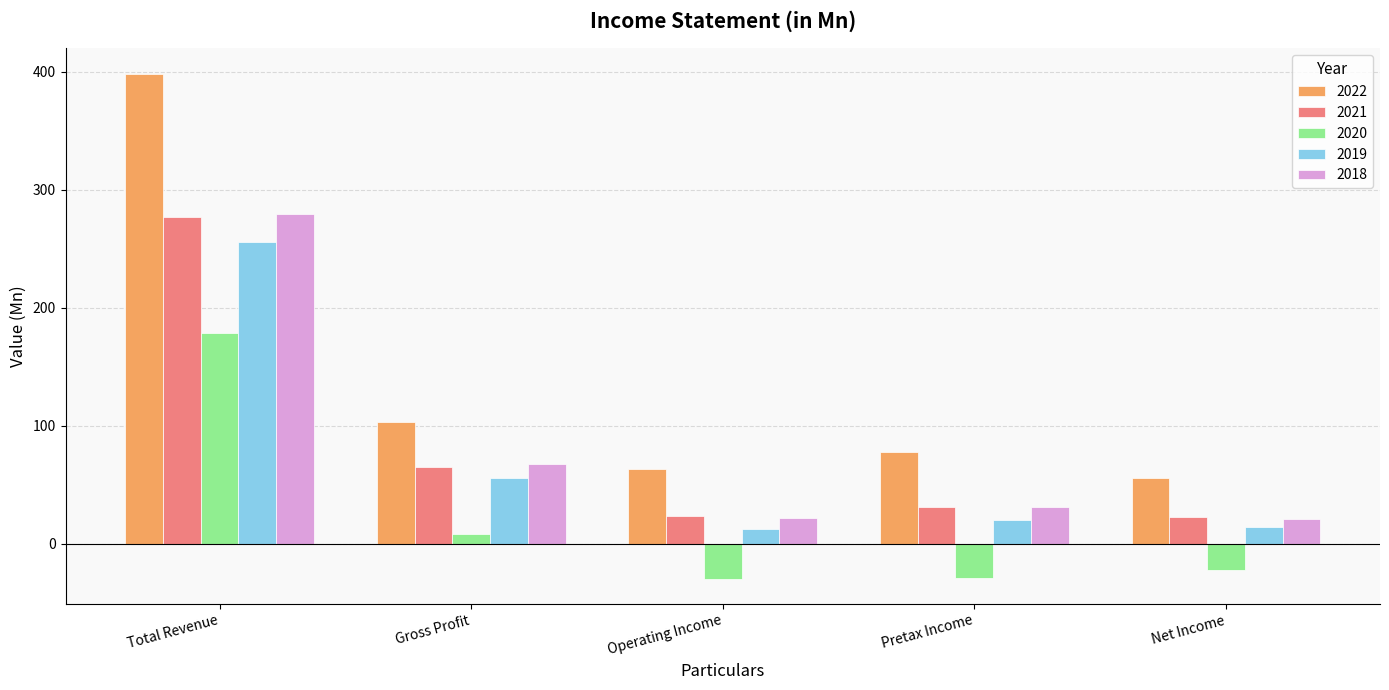

Which series changed the most between Total Revenue and Net Income?

2022